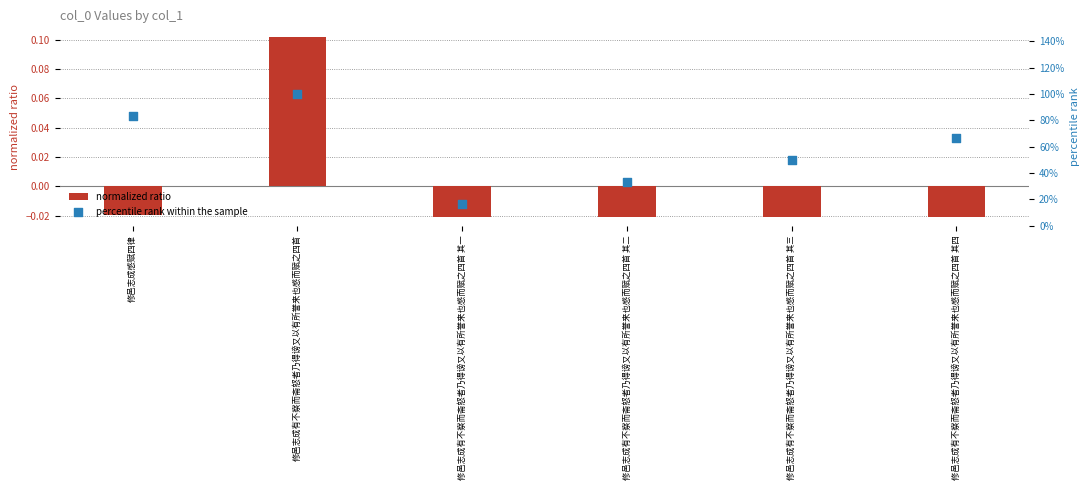

Which series has the largest total across all categories?

percentile rank within the sample